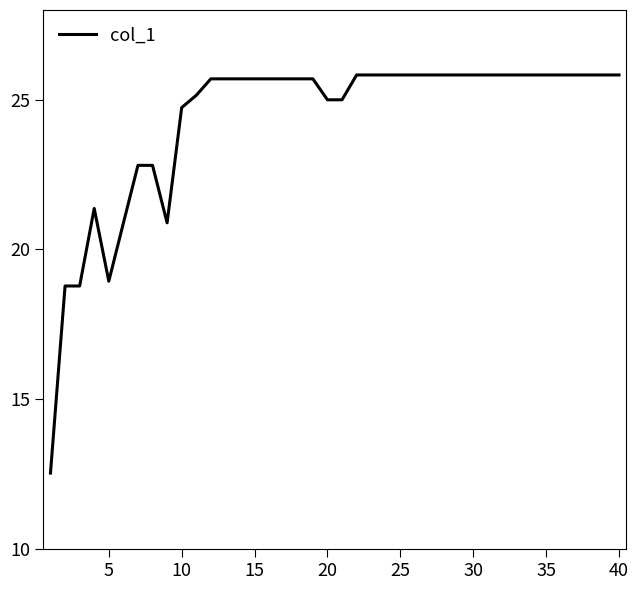

What is the greatest value displayed?

25.8